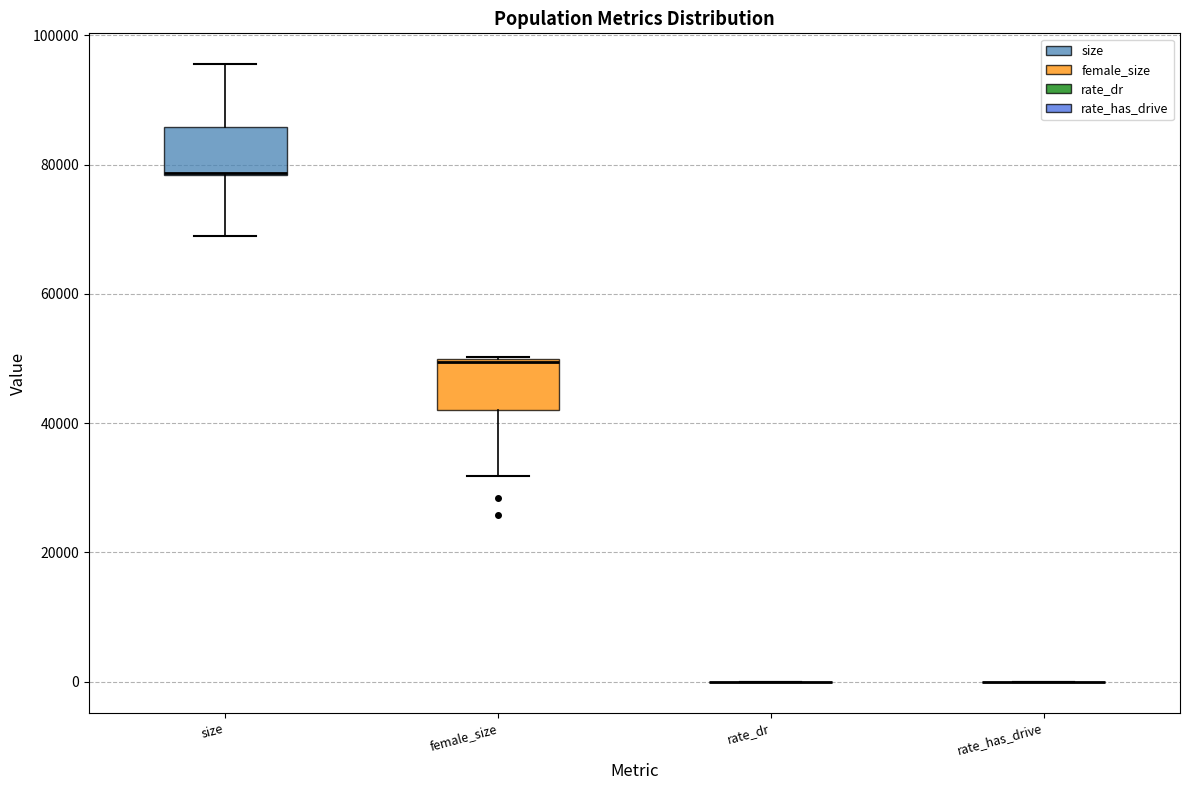

Reading left to right, transcribe this box plot: for each box, give where its median line is, the range the box spans, and where its two whiskers end, as read against the y-axis. The values are not printed on the chart, so give them approximately, as read against the axis.

size: median 78000 (drawn on the box's lower edge), box 78000 to 86000, whiskers 68000 to 96000
female_size: median 50000, box 42000 to 50000, whiskers 32000 to 50000
rate_dr: box collapsed to a line at 0, whiskers 0 to 0
rate_has_drive: box collapsed to a line at 0, whiskers 0 to 0